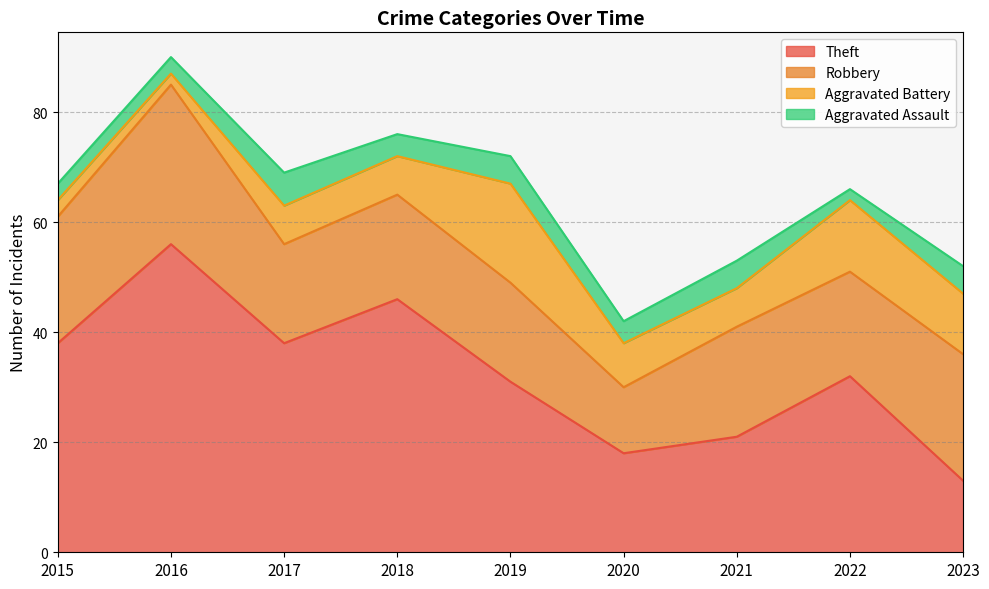

What is the difference between the Aggravated Assault values at 2017 and 2021?

1